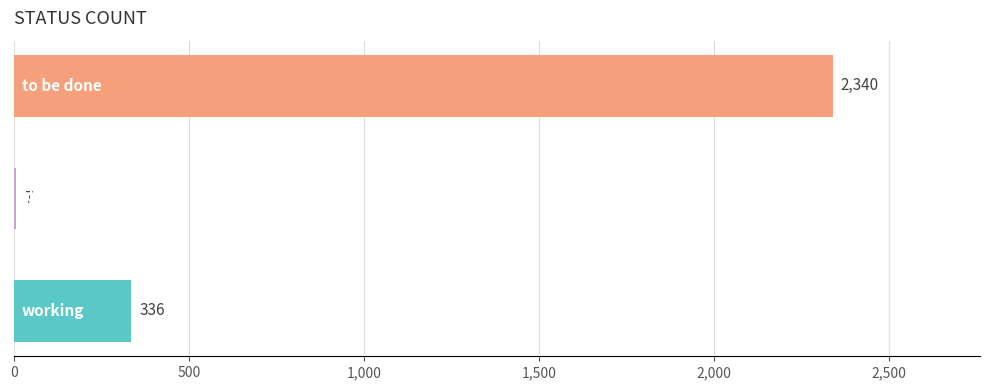

What is the maximum value shown in the chart?

2340